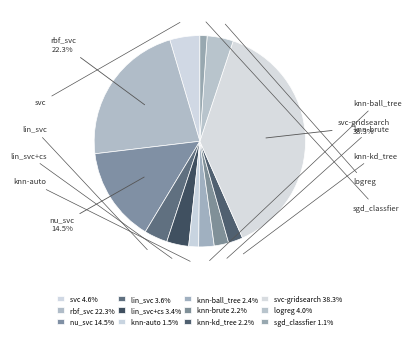

To the nearest percent, what percentage of the pie is knn-auto?

2%